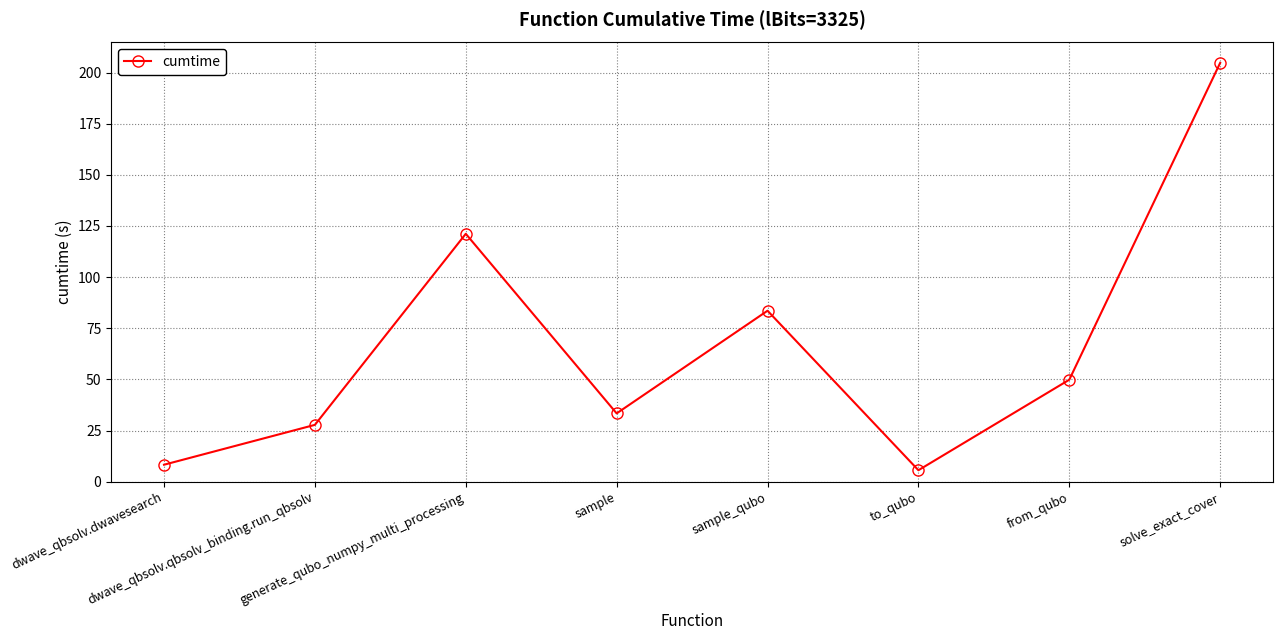

Which category has the lowest value across all series?

to_qubo